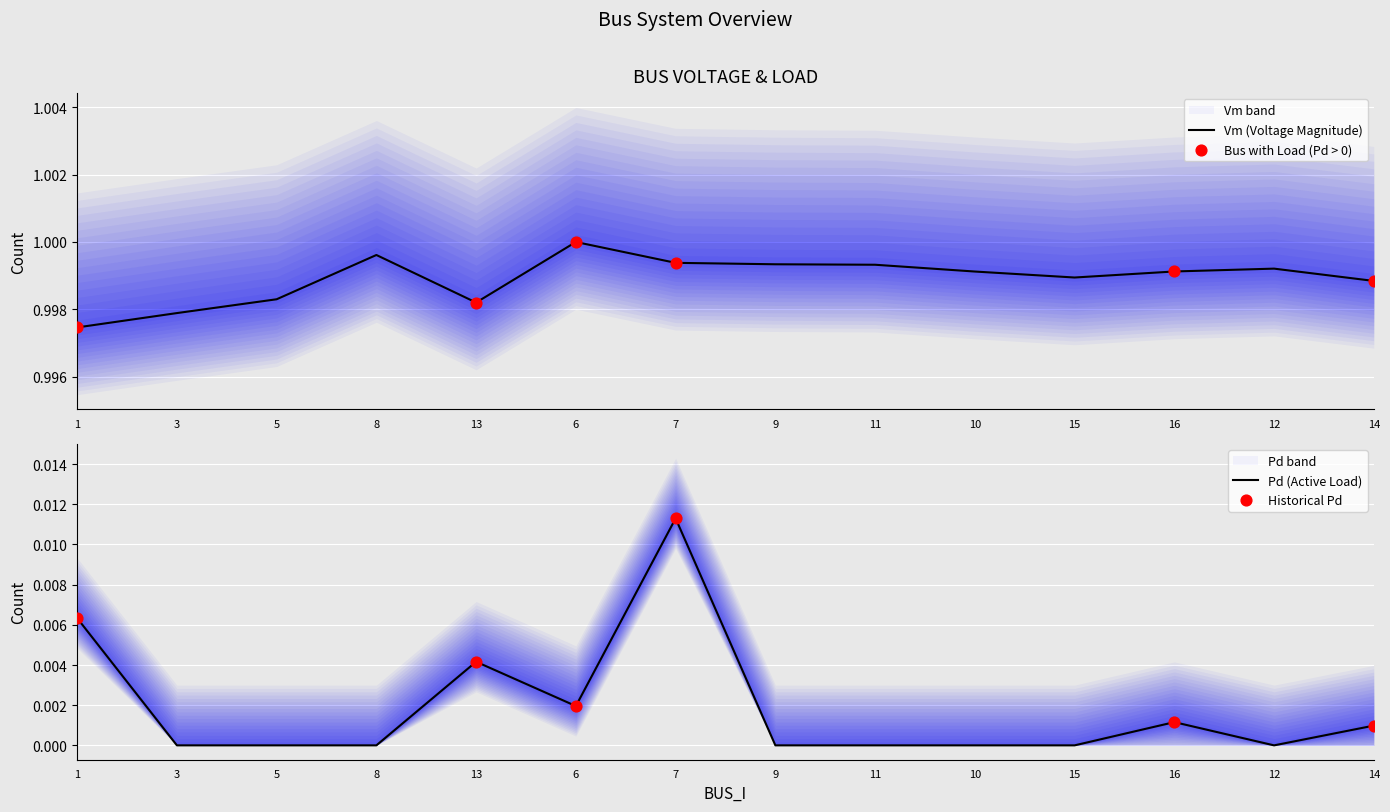

At which category is the sum across all series the highest?

7